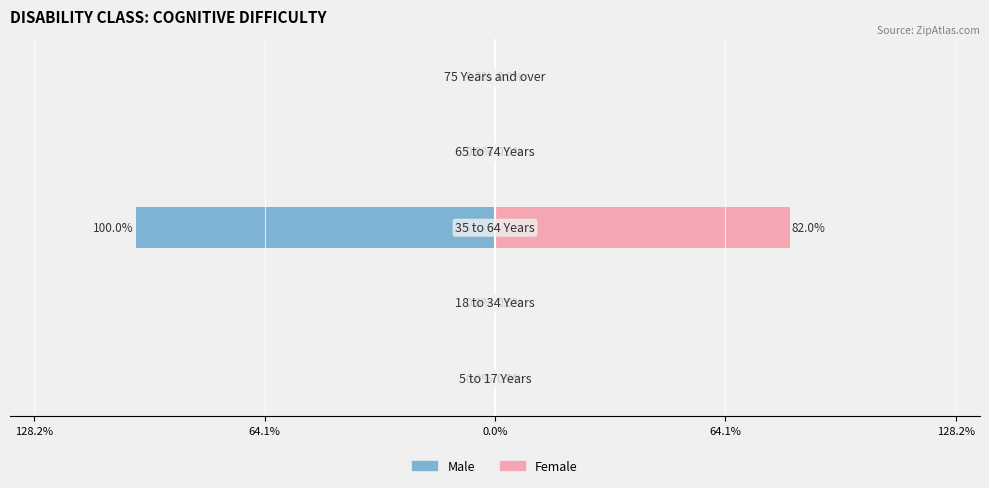

Reading left to right, list all the values displayed in this chart.

Male: 0	0	-100	0	0
Female: 0	0	82	0	0